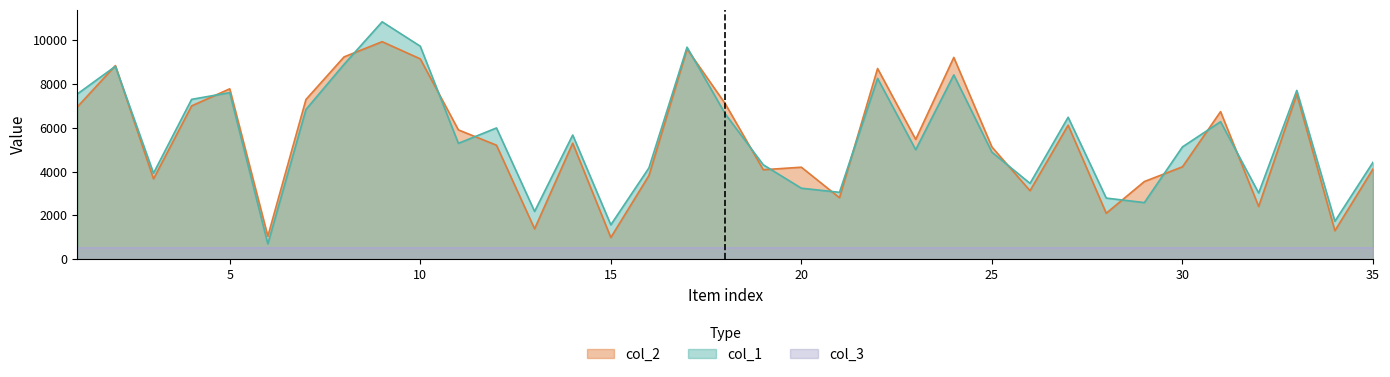

What is the smallest value displayed?

500